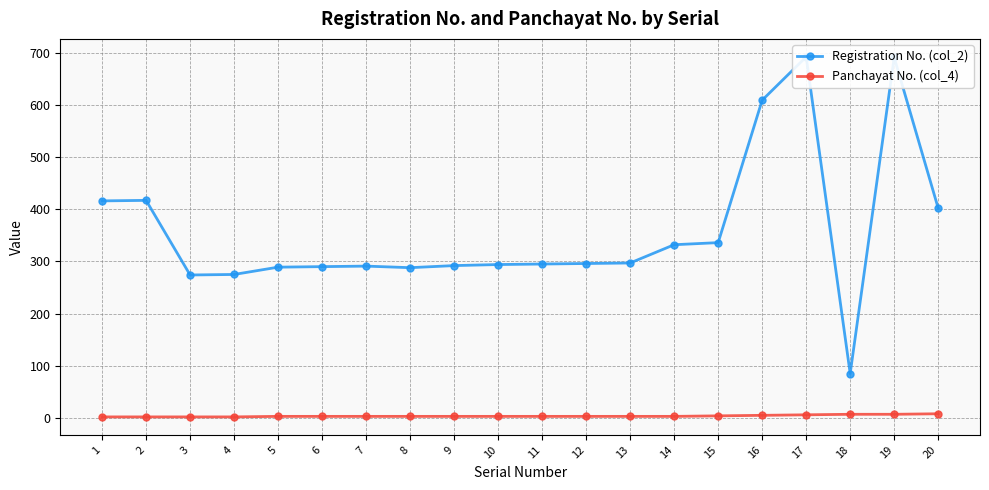

At which category does Registration No. (col_2) reach its first local peak?

2